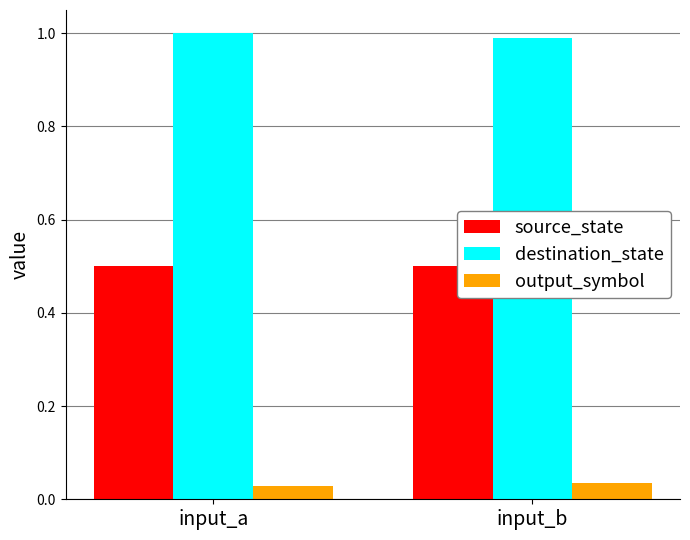

How many categories are shown in the chart?

2